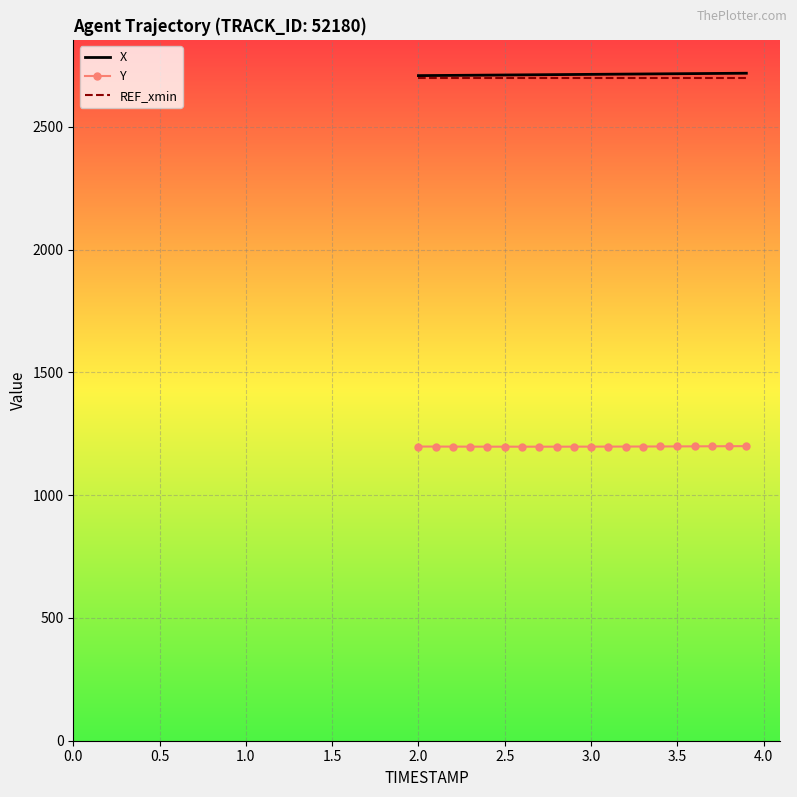

What is the minimum value shown in the chart?

1197.7